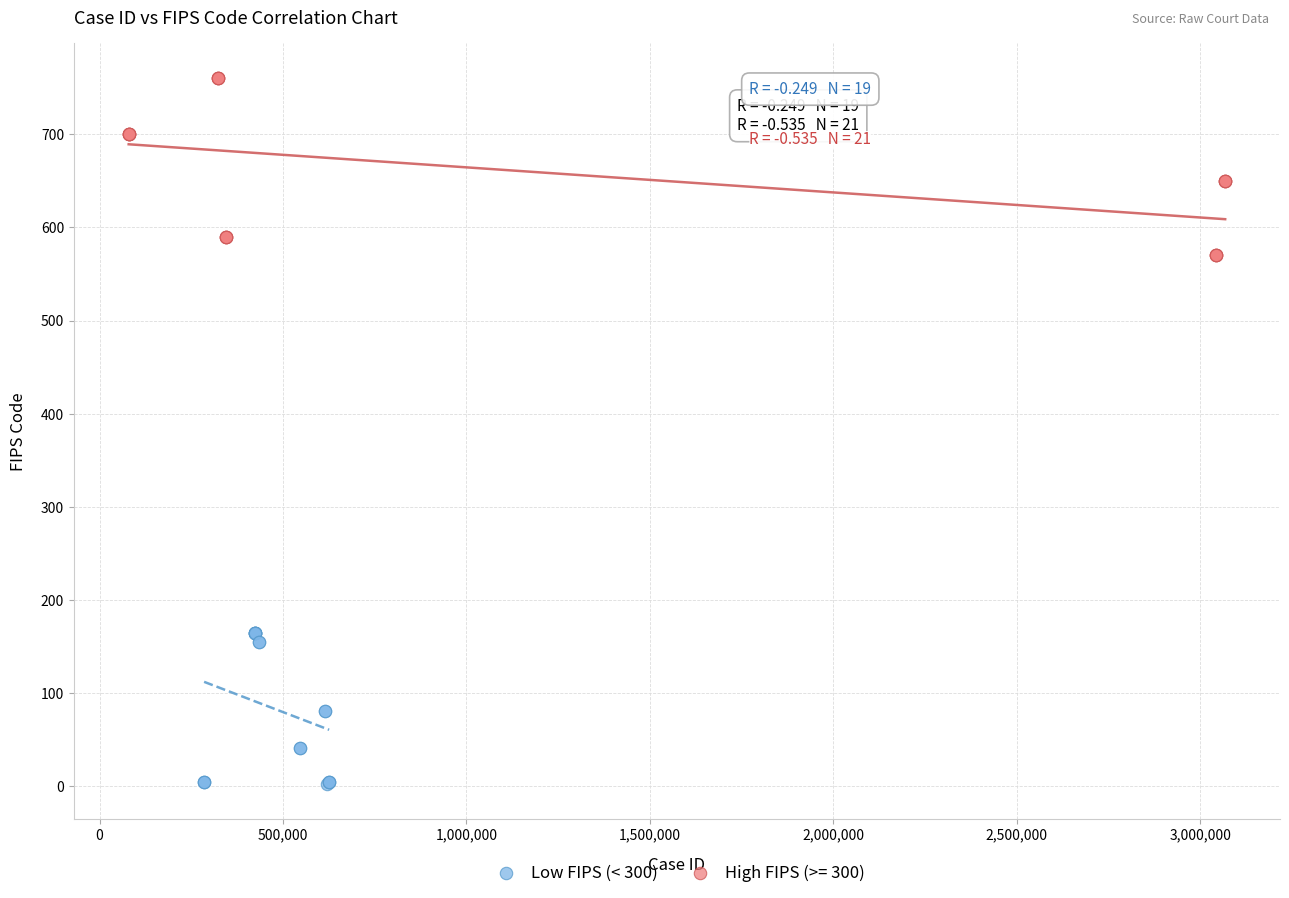

Which series reaches the minimum Y coordinate?

Low FIPS (< 300)